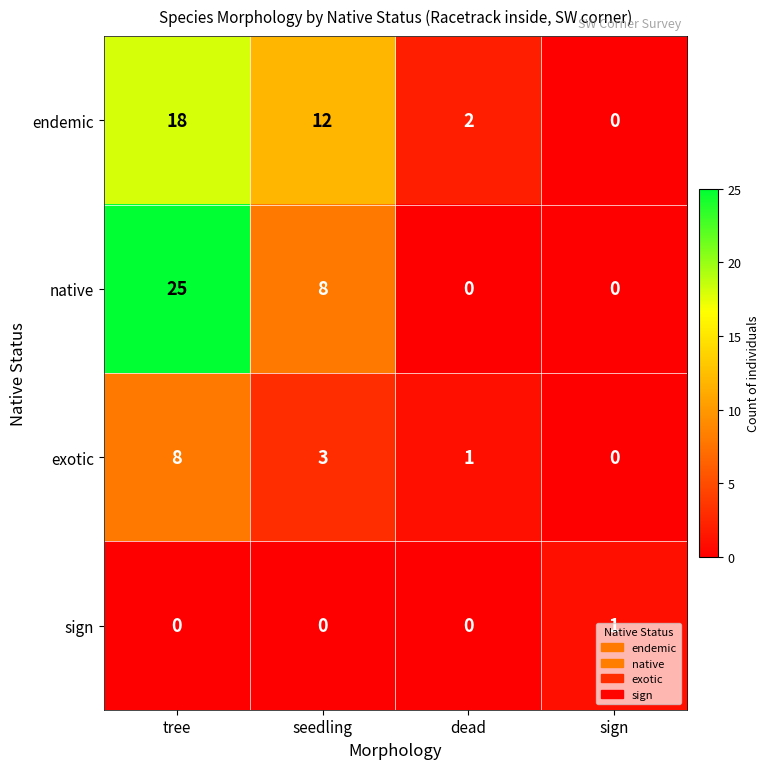

Which series has the largest total across all categories?

native